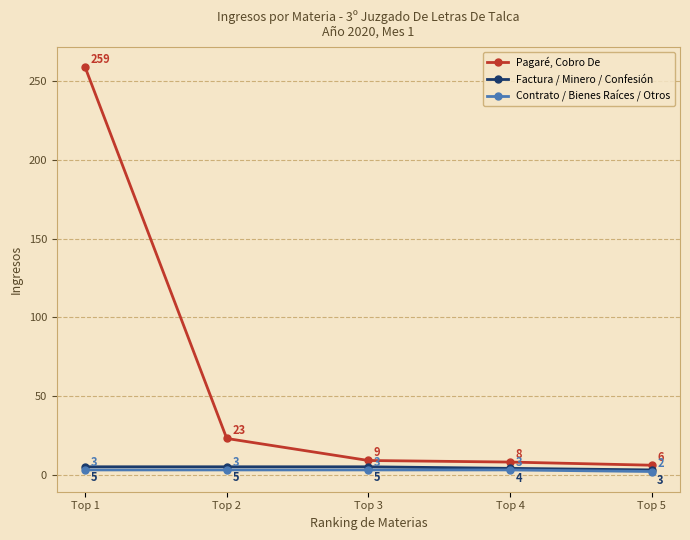

What is the spread (max minus min) of values at Top 5?

4